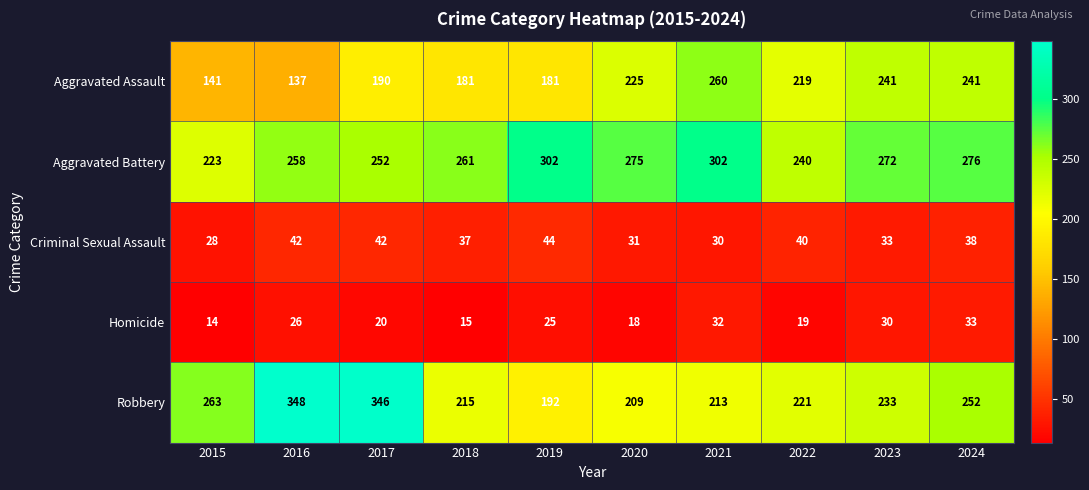

At which category is the sum across all series the highest?

2017